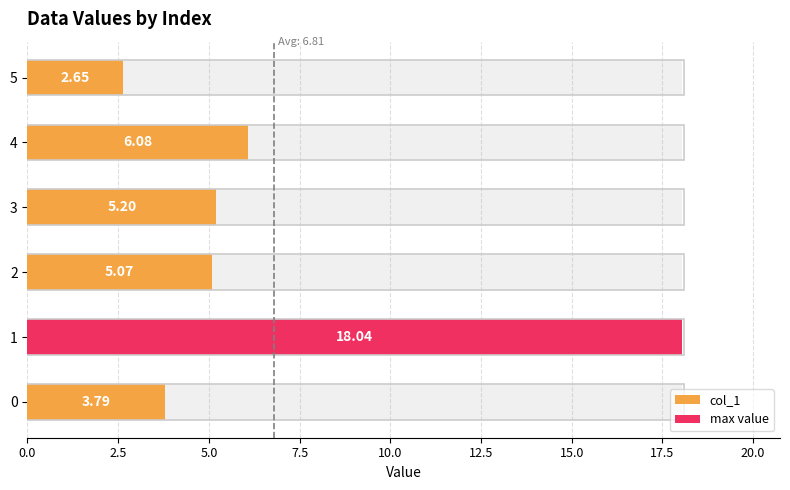

What position from the left is 2.5?

2